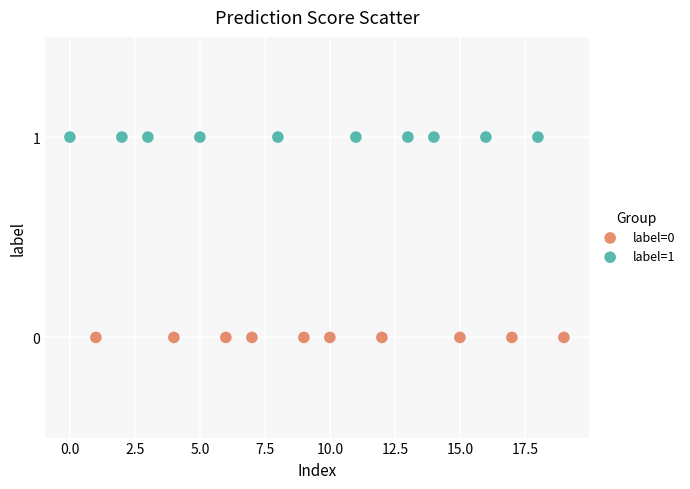

Which series reaches the minimum Y coordinate?

label=0